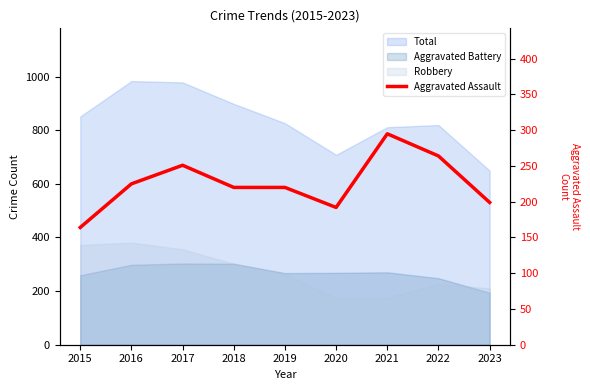

What is the difference between the values at 2015 and 2016?

61